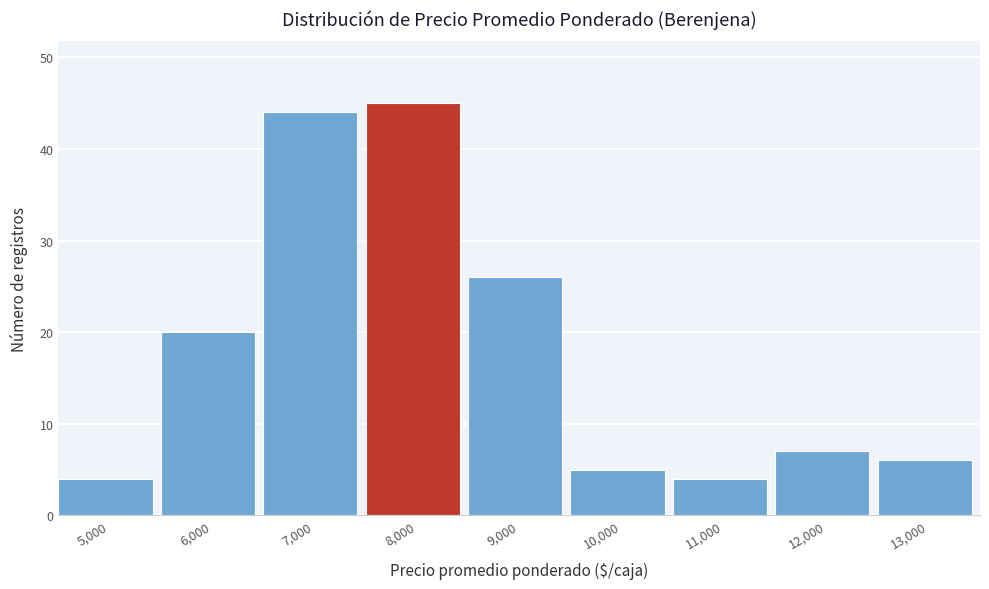

Reading left to right, transcribe all the data shown in this chart.

4	20	44	45	26	5	4	7	6